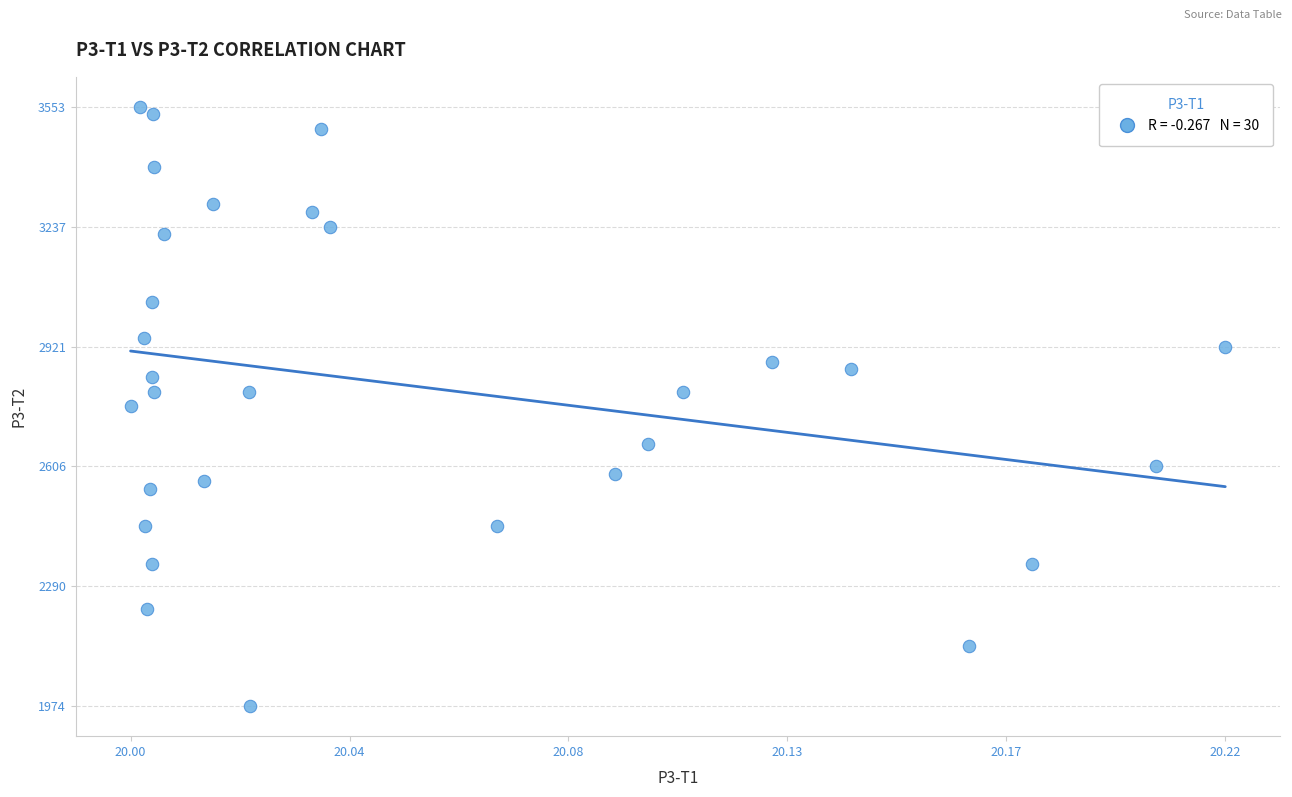

What is the range of Y values (max minus min)?

1579.2